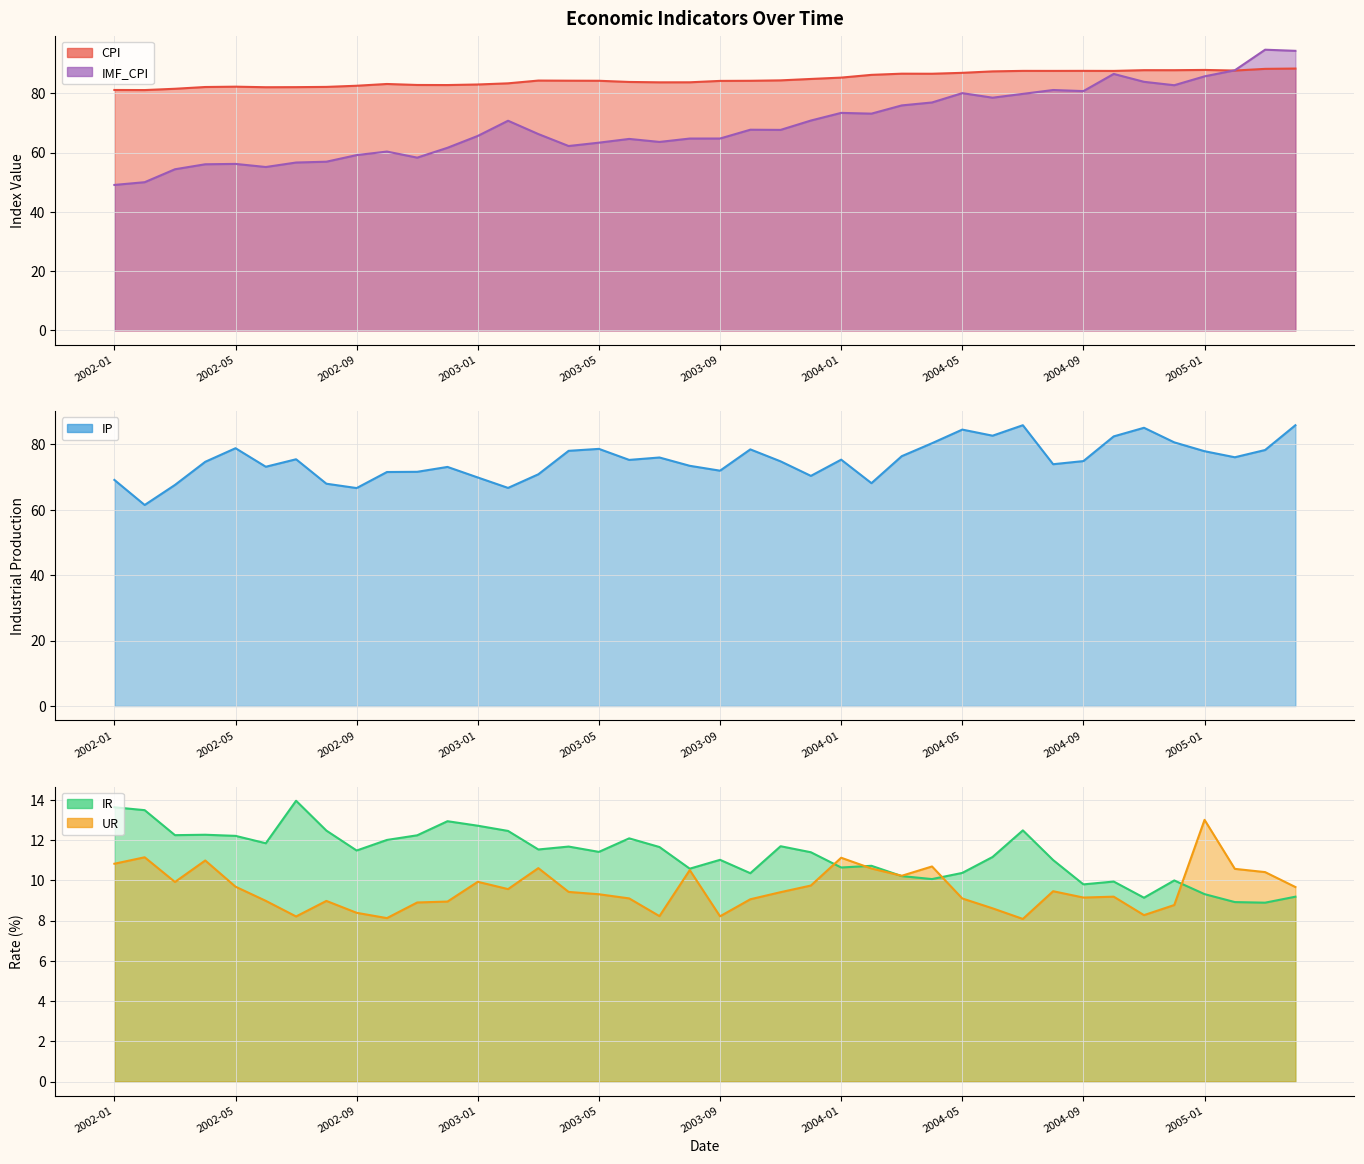

Reading left to right, what are all the values shown in this chart?

CPI: 2002-01=81.1	2002-02=81.1	2002-03=81.5	2002-04=82.1	2002-05=82.2	2002-06=82.0	2002-07=82.1	2002-08=82.1	2002-09=82.5	2002-10=83.1	2002-11=82.8	2002-12=82.8	2003-01=83.0	2003-02=83.3	2003-03=84.3	2003-04=84.2	2003-05=84.2	2003-06=83.8	2003-07=83.7	2003-08=83.7	2003-09=84.2	2003-10=84.2	2003-11=84.3	2003-12=84.8	2004-01=85.3	2004-02=86.2	2004-03=86.6	2004-04=86.6	2004-05=86.9	2004-06=87.4	2004-07=87.5	2004-08=87.5	2004-09=87.5	2004-10=87.5	2004-11=87.8	2004-12=87.8	2005-01=87.9	2005-02=87.7	2005-03=88.2	2005-04=88.3
IP: 2002-01=69.1	2002-02=61.4	2002-03=67.5	2002-04=74.6	2002-05=78.8	2002-06=73.1	2002-07=75.4	2002-08=67.9	2002-09=66.6	2002-10=71.5	2002-11=71.5	2002-12=73.0	2003-01=69.8	2003-02=66.6	2003-03=70.8	2003-04=78.0	2003-05=78.6	2003-06=75.2	2003-07=75.9	2003-08=73.4	2003-09=71.9	2003-10=78.4	2003-11=74.7	2003-12=70.3	2004-01=75.3	2004-02=68.1	2004-03=76.3	2004-04=80.3	2004-05=84.4	2004-06=82.6	2004-07=85.8	2004-08=73.9	2004-09=74.8	2004-10=82.4	2004-11=85.0	2004-12=80.5	2005-01=77.8	2005-02=76.0	2005-03=78.2	2005-04=85.8
IR: 2002-01=13.6	2002-02=13.5	2002-03=12.2	2002-04=12.3	2002-05=12.2	2002-06=11.8	2002-07=14.0	2002-08=12.5	2002-09=11.5	2002-10=12.0	2002-11=12.2	2002-12=12.9	2003-01=12.7	2003-02=12.5	2003-03=11.5	2003-04=11.7	2003-05=11.4	2003-06=12.1	2003-07=11.7	2003-08=10.6	2003-09=11.0	2003-10=10.3	2003-11=11.7	2003-12=11.4	2004-01=10.6	2004-02=10.7	2004-03=10.2	2004-04=10.1	2004-05=10.4	2004-06=11.2	2004-07=12.5	2004-08=11.0	2004-09=9.8	2004-10=9.9	2004-11=9.1	2004-12=10.0	2005-01=9.3	2005-02=8.9	2005-03=8.9	2005-04=9.2
UR: 2002-01=10.8	2002-02=11.1	2002-03=9.9	2002-04=11.0	2002-05=9.7	2002-06=9.0	2002-07=8.2	2002-08=9.0	2002-09=8.4	2002-10=8.1	2002-11=8.9	2002-12=8.9	2003-01=9.9	2003-02=9.6	2003-03=10.6	2003-04=9.4	2003-05=9.3	2003-06=9.1	2003-07=8.2	2003-08=10.5	2003-09=8.2	2003-10=9.1	2003-11=9.4	2003-12=9.7	2004-01=11.1	2004-02=10.6	2004-03=10.2	2004-04=10.7	2004-05=9.1	2004-06=8.6	2004-07=8.1	2004-08=9.5	2004-09=9.1	2004-10=9.2	2004-11=8.3	2004-12=8.8	2005-01=13.0	2005-02=10.6	2005-03=10.4	2005-04=9.7
IMF_CPI: 2002-01=49.1	2002-02=50.0	2002-03=54.4	2002-04=56.0	2002-05=56.2	2002-06=55.1	2002-07=56.6	2002-08=56.9	2002-09=59.1	2002-10=60.3	2002-11=58.3	2002-12=61.6	2003-01=65.6	2003-02=70.7	2003-03=66.2	2003-04=62.2	2003-05=63.3	2003-06=64.6	2003-07=63.6	2003-08=64.7	2003-09=64.7	2003-10=67.7	2003-11=67.6	2003-12=70.8	2004-01=73.4	2004-02=73.1	2004-03=75.9	2004-04=76.9	2004-05=80.0	2004-06=78.5	2004-07=79.8	2004-08=81.1	2004-09=80.7	2004-10=86.5	2004-11=83.9	2004-12=82.7	2005-01=85.7	2005-02=87.7	2005-03=94.7	2005-04=94.3